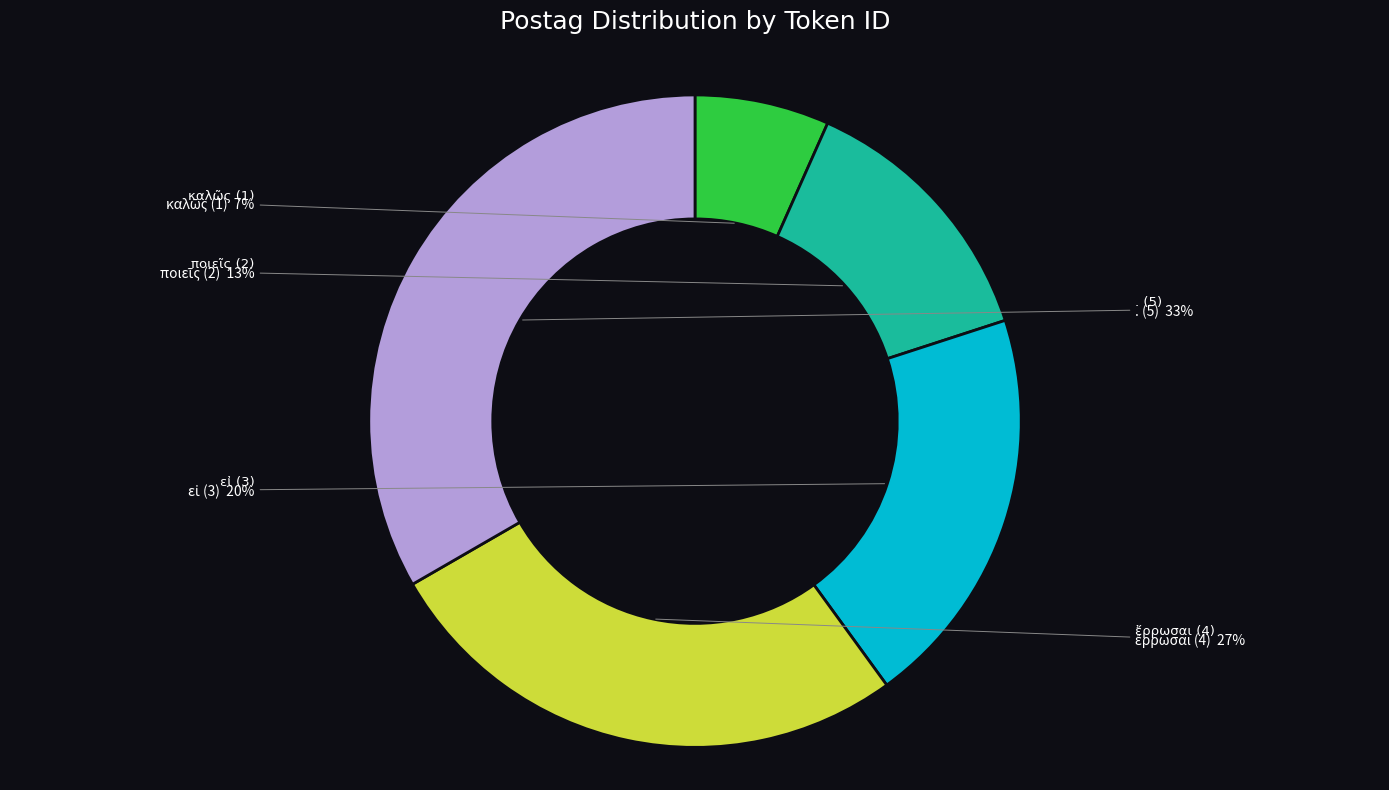

Do εἰ (3) and καλῶς (1) together represent more than half of the pie?

No